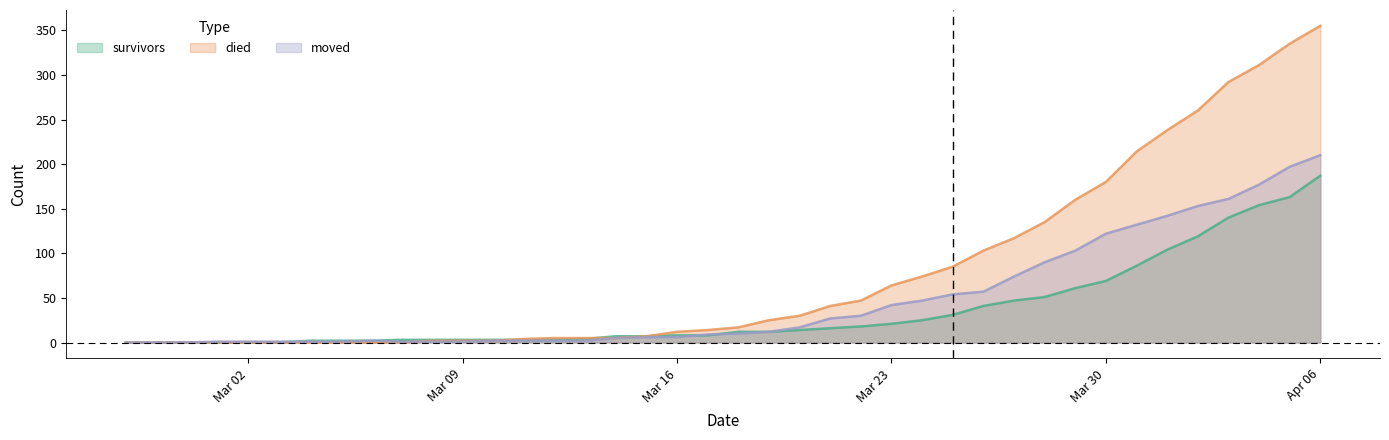

Which series has the widest spread of values?

died